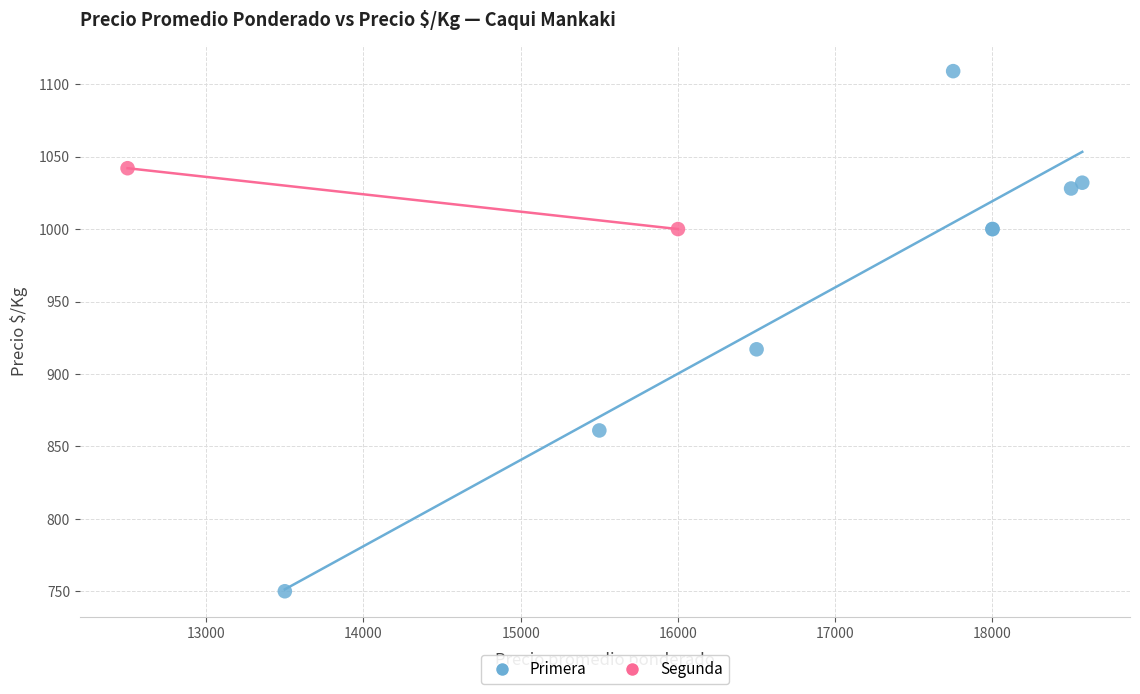

What are all the series names shown in the legend?

Primera, Segunda